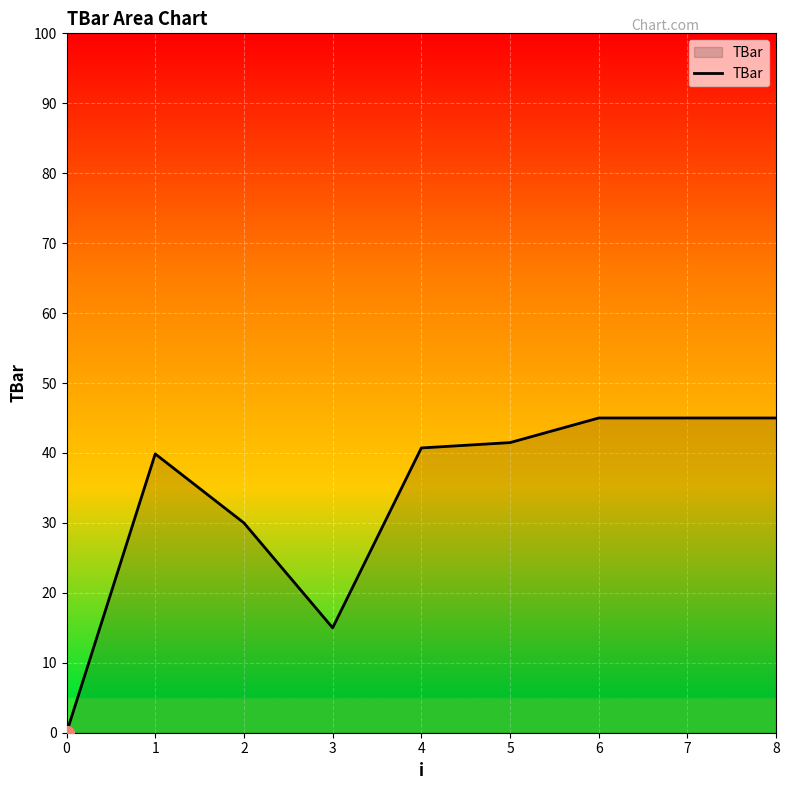

What is the maximum value shown in the chart?

45.0